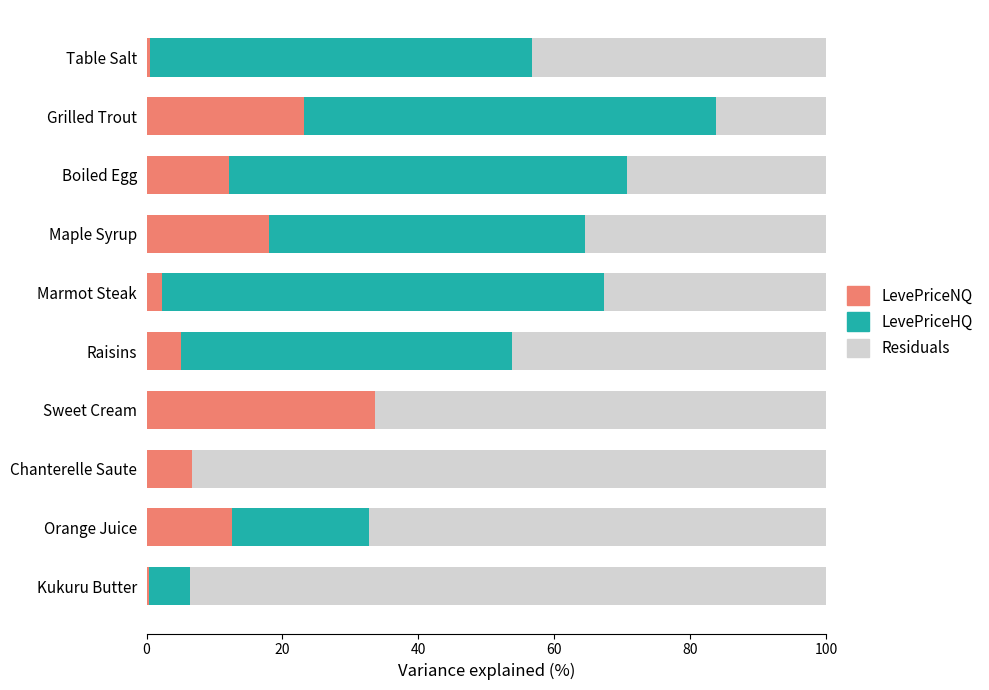

How many data points in LevePriceNQ are above 12?

5